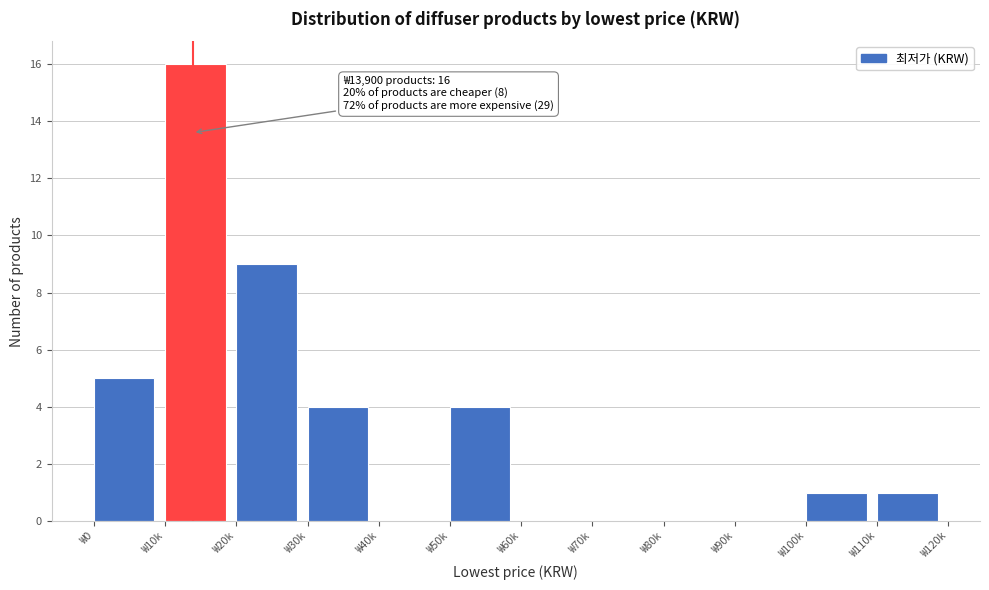

Reading right to left, what are all the values shown in this chart?

₩110k=1	₩100k=1	₩90k=0	₩80k=0	₩70k=0	₩60k=0	₩50k=4	₩40k=0	₩30k=4	₩20k=9	₩10k=16	₩0=5